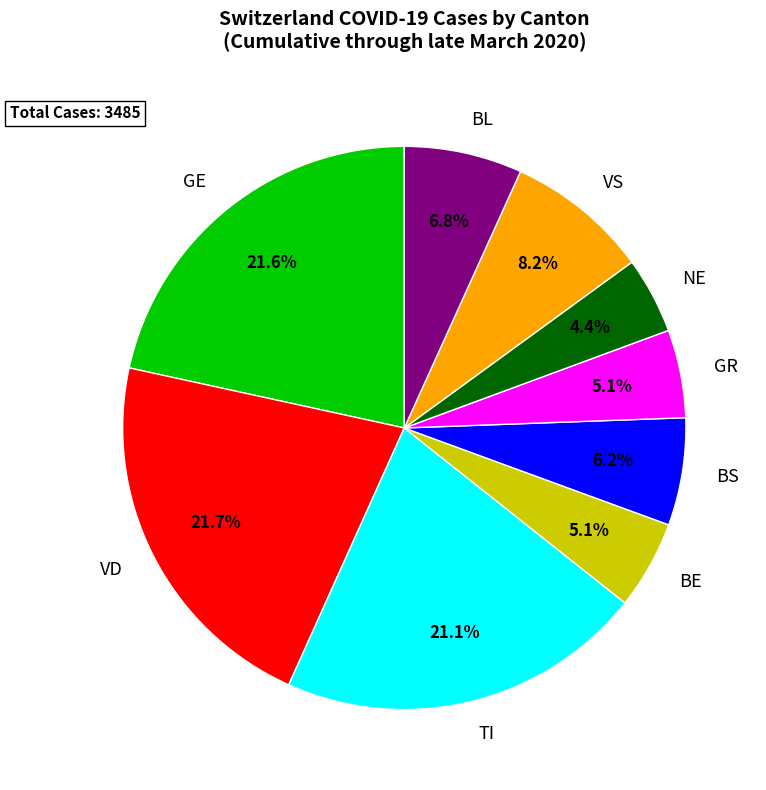

Between NE and GE, which is larger?

GE